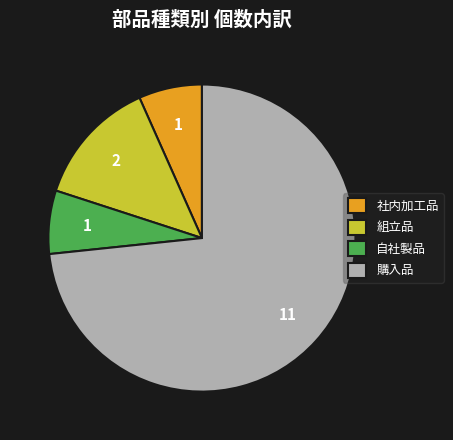

Is 購入品 the majority of the pie?

Yes